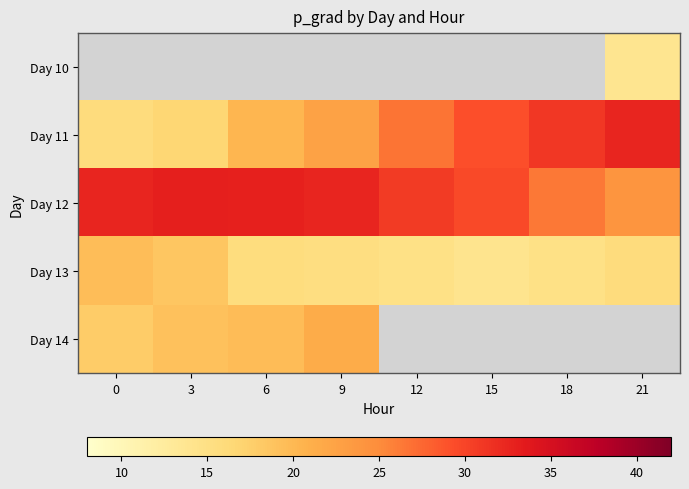

The Day 11 series shows 8.9 at 0. True or false?

False